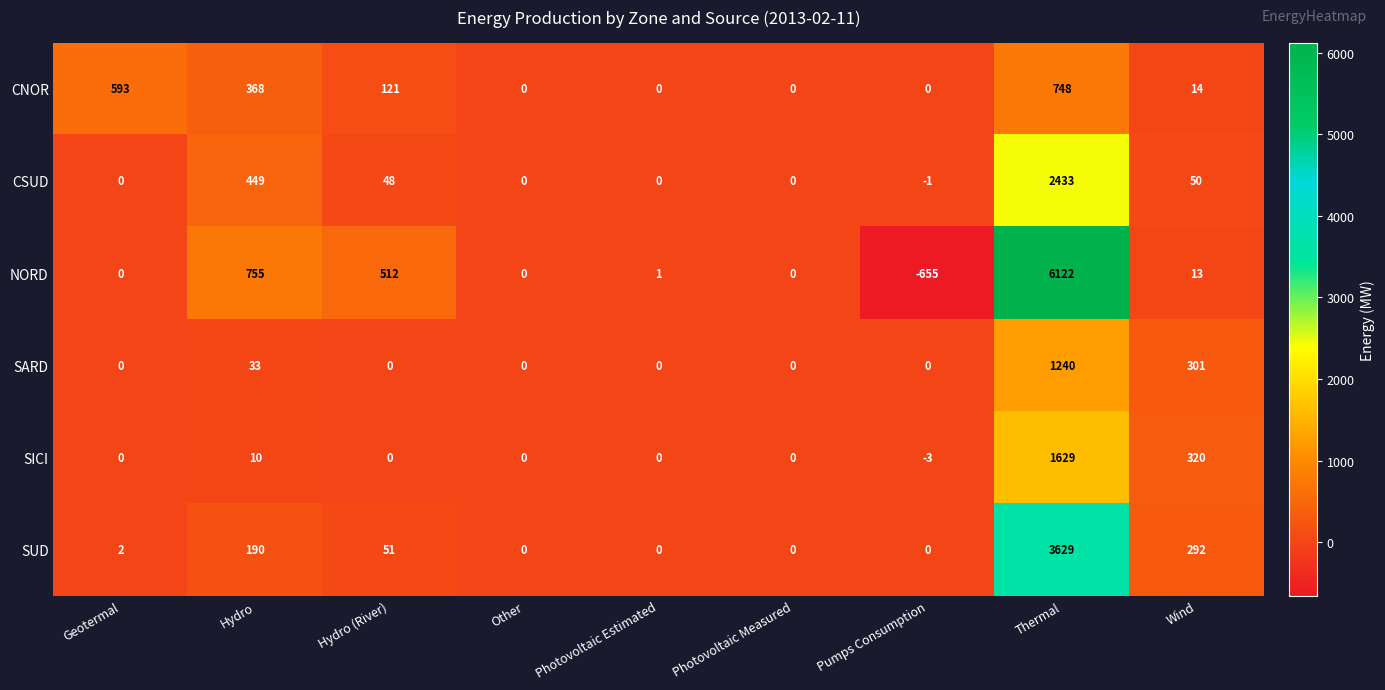

The CSUD series shows 0 at Geotermal. True or false?

True